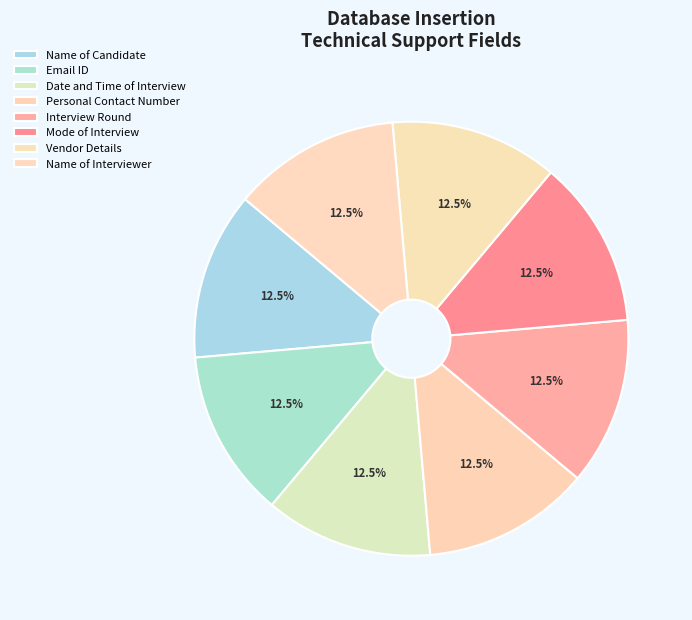

What percentage do Name of Interviewer and Personal Contact Number together represent?

25.0%